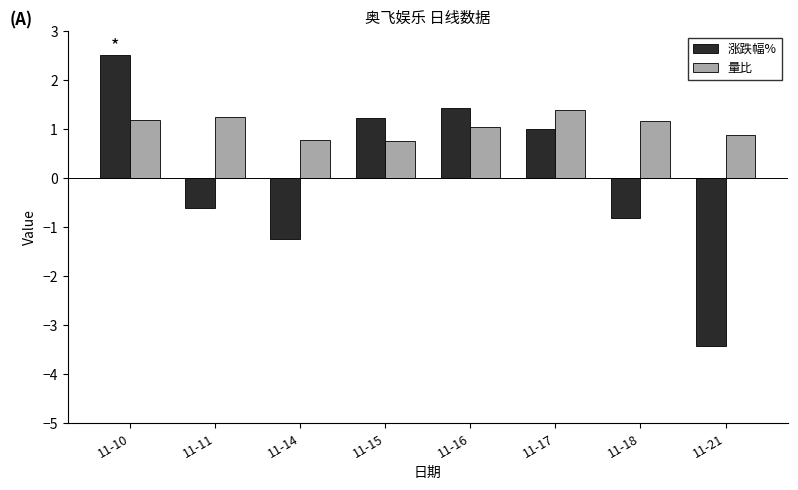

How many categories are shown in the chart?

8